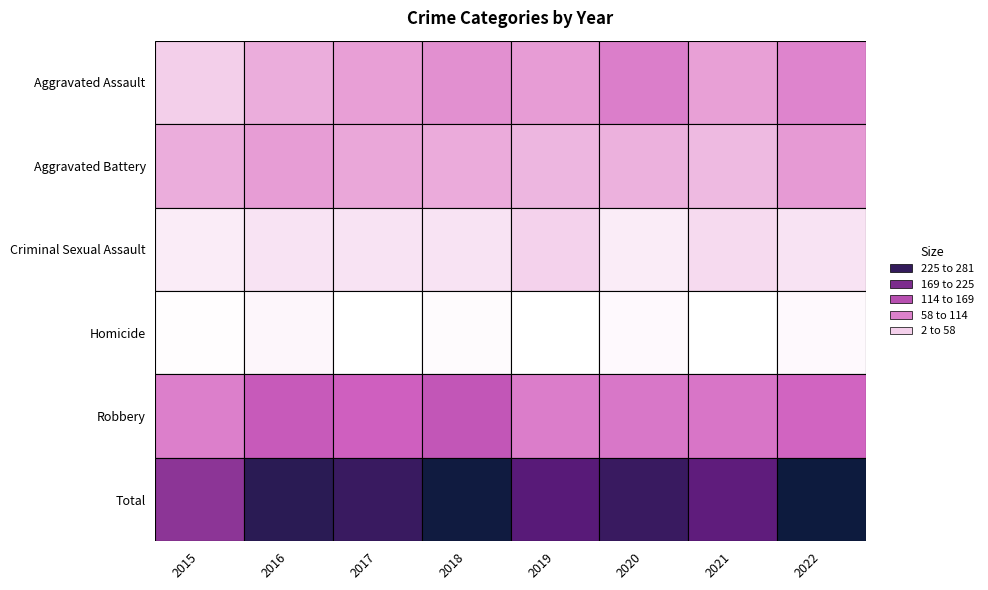

What is the difference between the highest and lowest values at 2018?

273